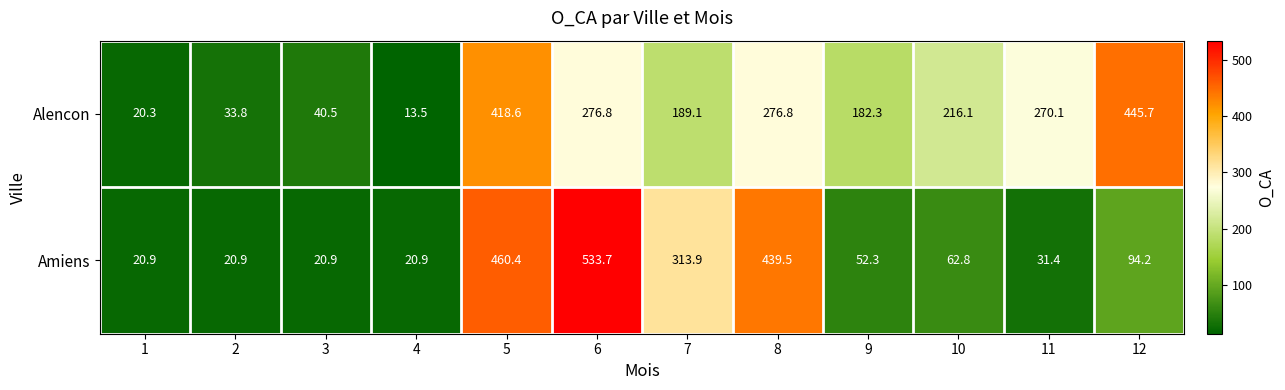

What is the greatest value displayed?

533.7